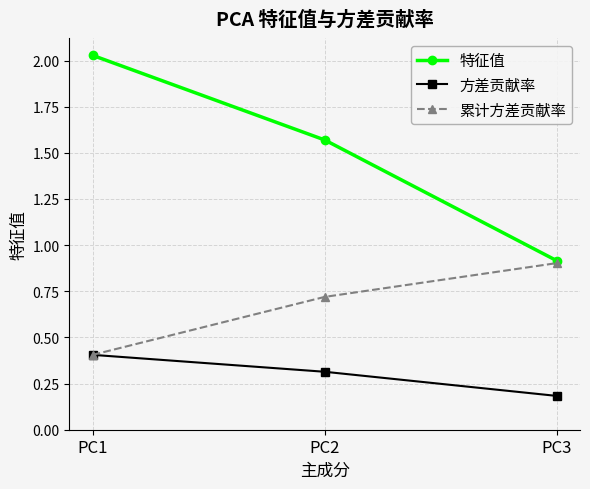

Where is 累计方差贡献率 nearest to the value 0?

PC1